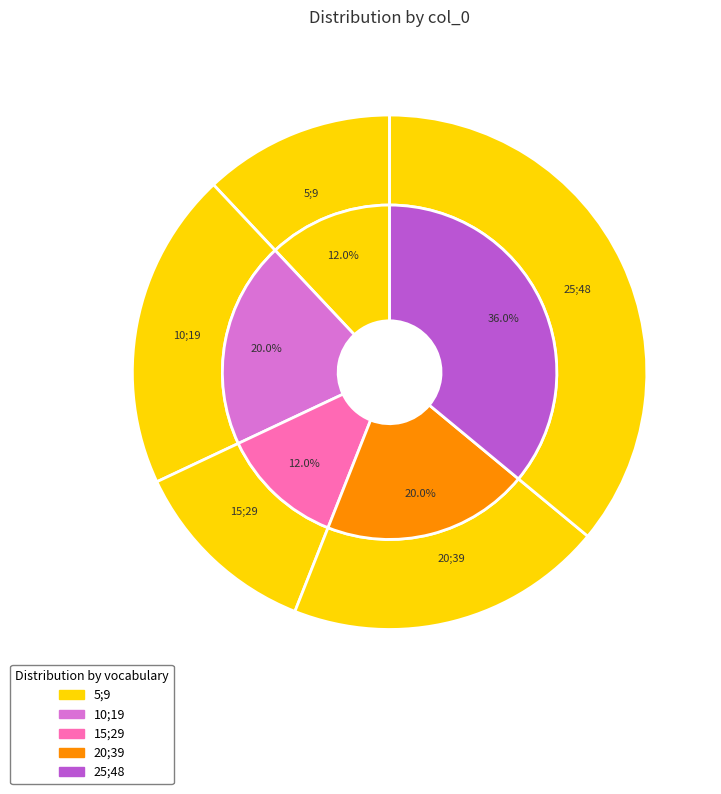

What portion of the pie excludes 25;48?

64.0%